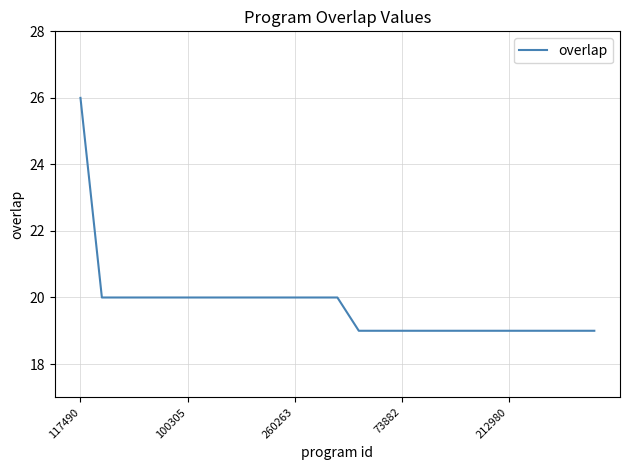

What is the greatest value displayed?

26